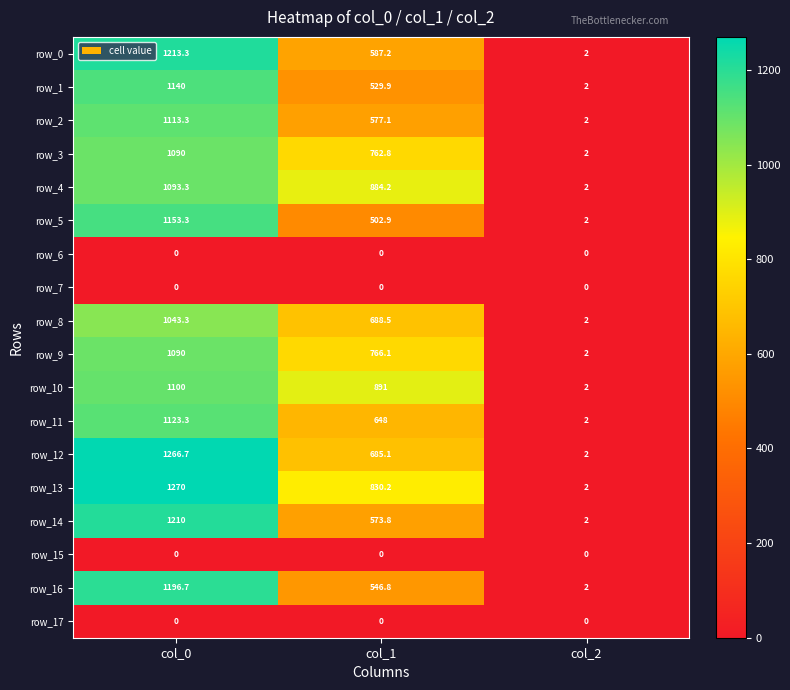

At which label does row_0 first exceed 587?

col_0